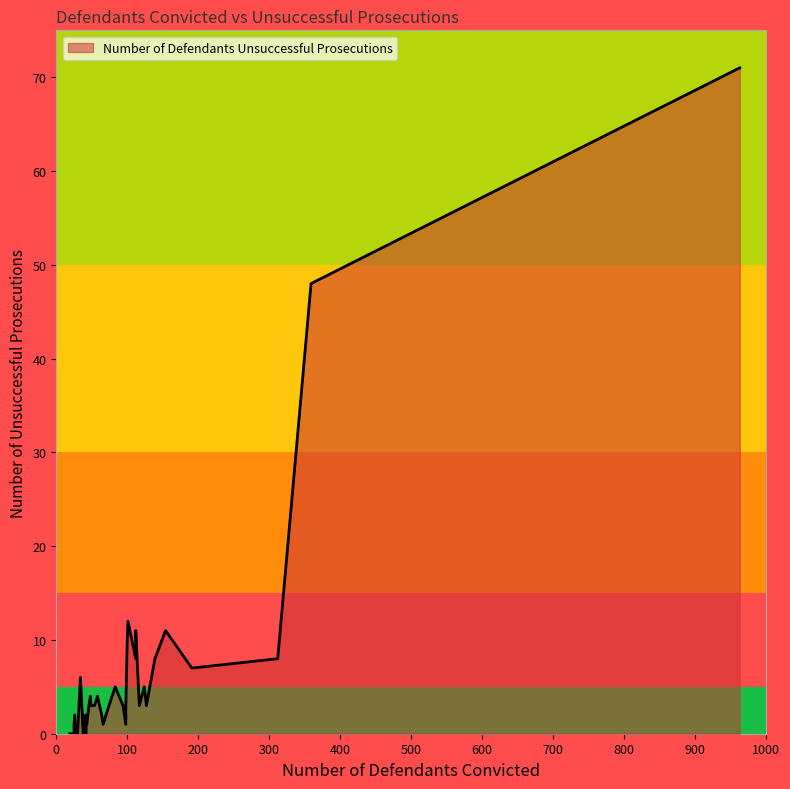

The chart shows a value of 8 at 112. True or false?

True